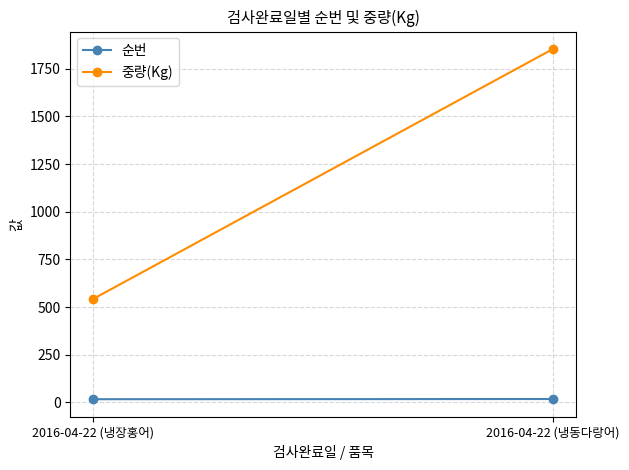

Reading left to right, transcribe all the data shown in this chart.

순번: 2016-04-22 (냉장홍어)=17	2016-04-22 (냉동다랑어)=18
중량(Kg): 2016-04-22 (냉장홍어)=543	2016-04-22 (냉동다랑어)=1853